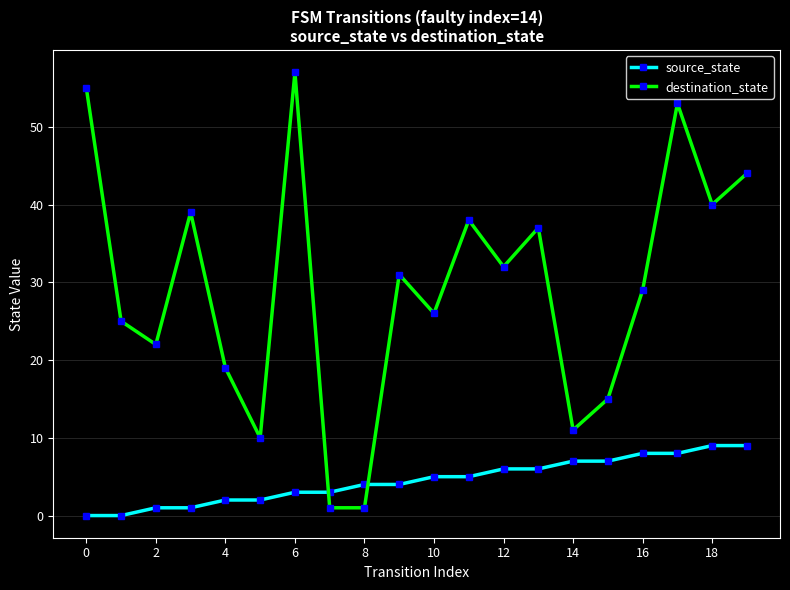

List the series in order of their overall mean, lowest first.

source_state, destination_state